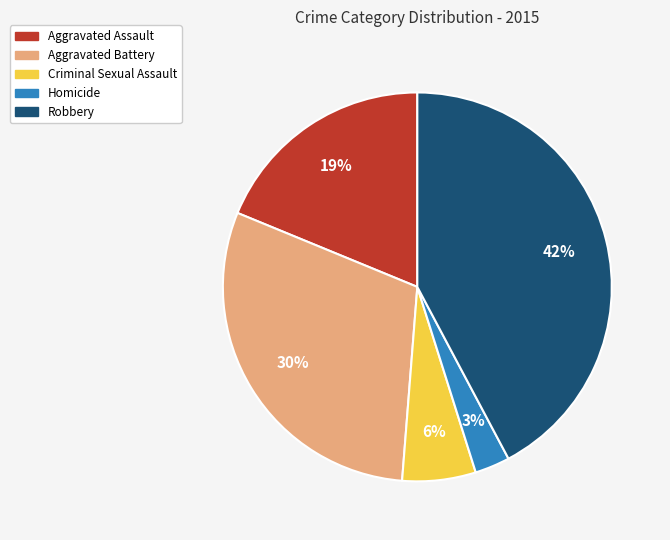

How many segments does this pie chart have?

5